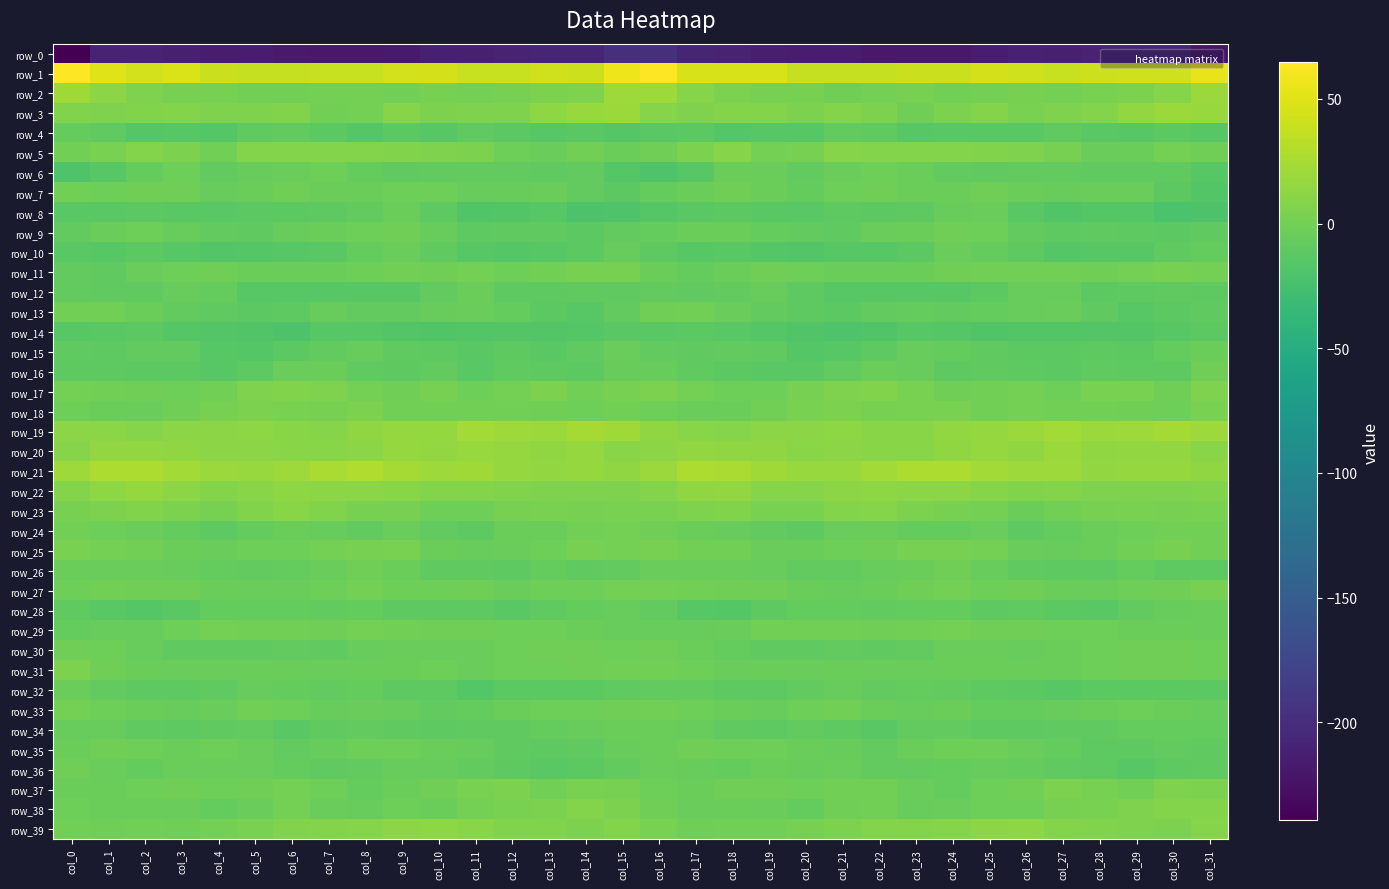

At which label does row_34 first exceed -9?

col_0